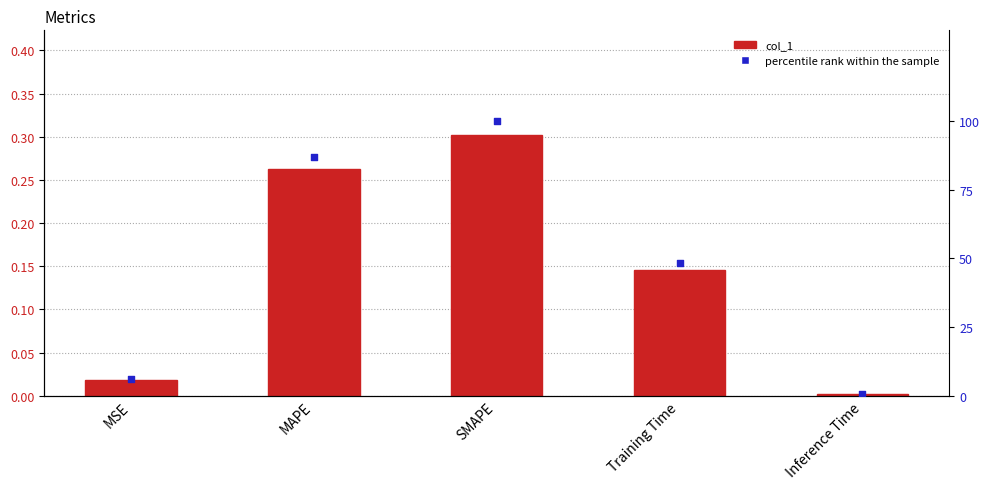

Is the value of col_1 at MAPE greater than the value of percentile rank within the sample at Inference Time?

No